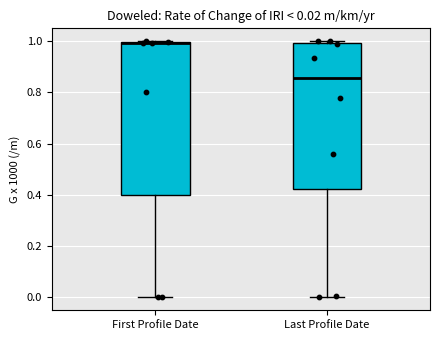

Comparing the boxes themselves (not the whiskers), which one is the tallest?

First Profile Date